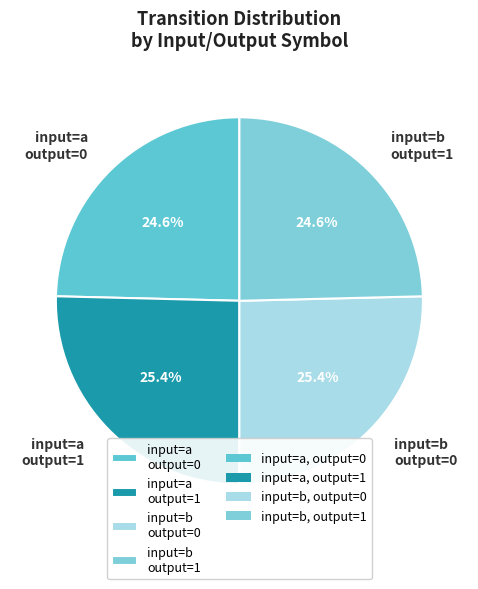

Which has a higher value, input=a output=1 or input=b output=1?

input=a output=1